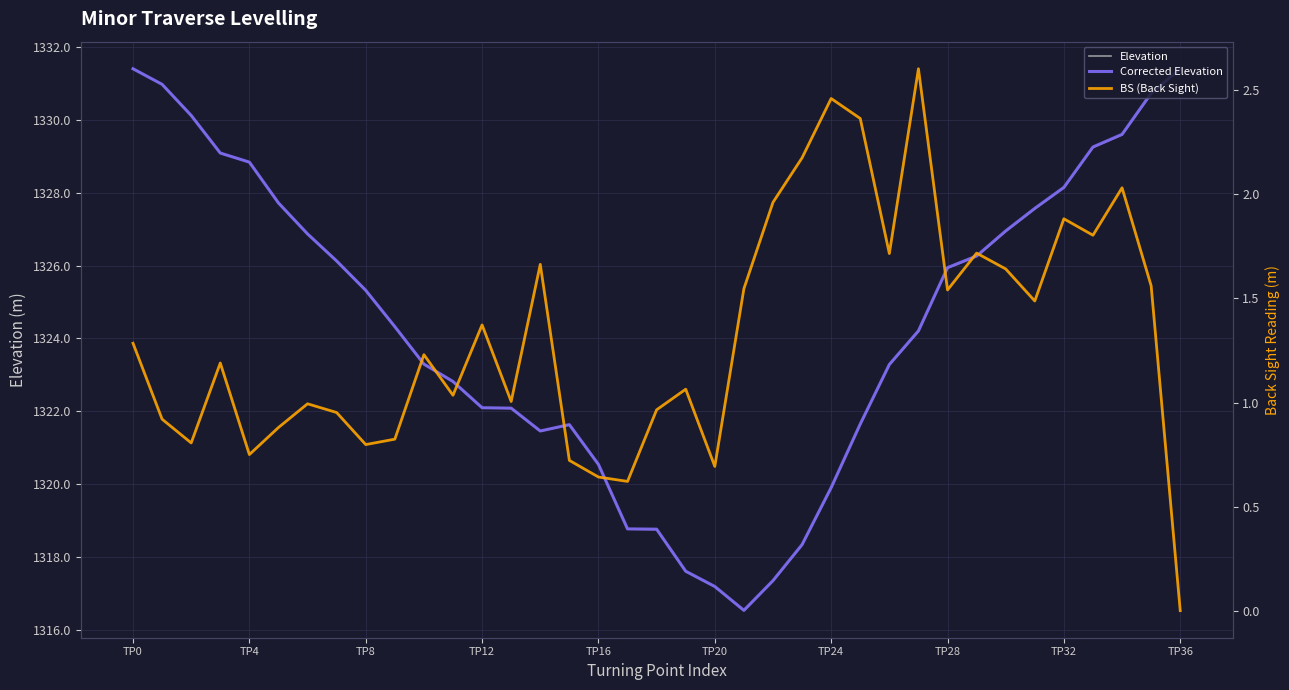

How many distinct data groups are displayed?

3